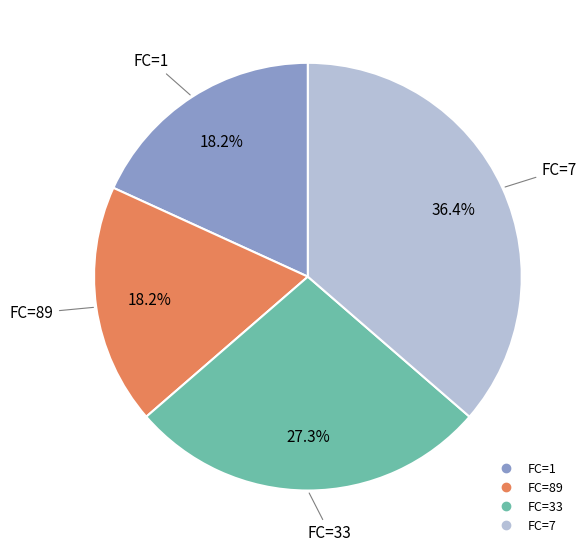

Is there any slice that represents more than half of the pie?

No